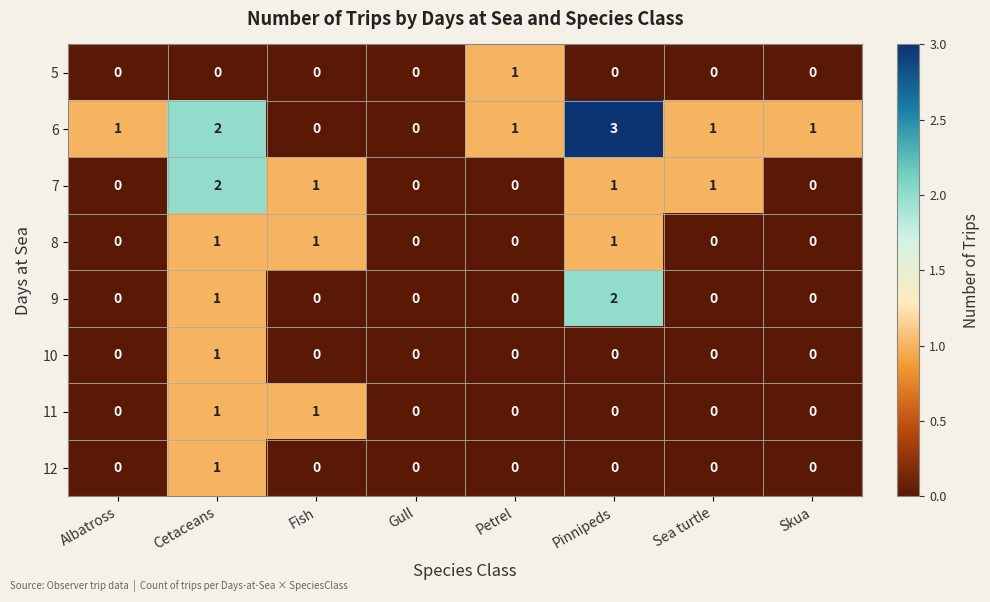

Which series changed the most between Petrel and Skua?

5